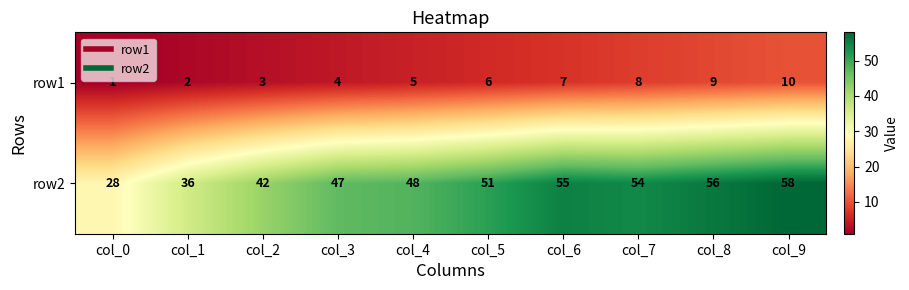

List the series in order of their peak value, lowest first.

row1, row2